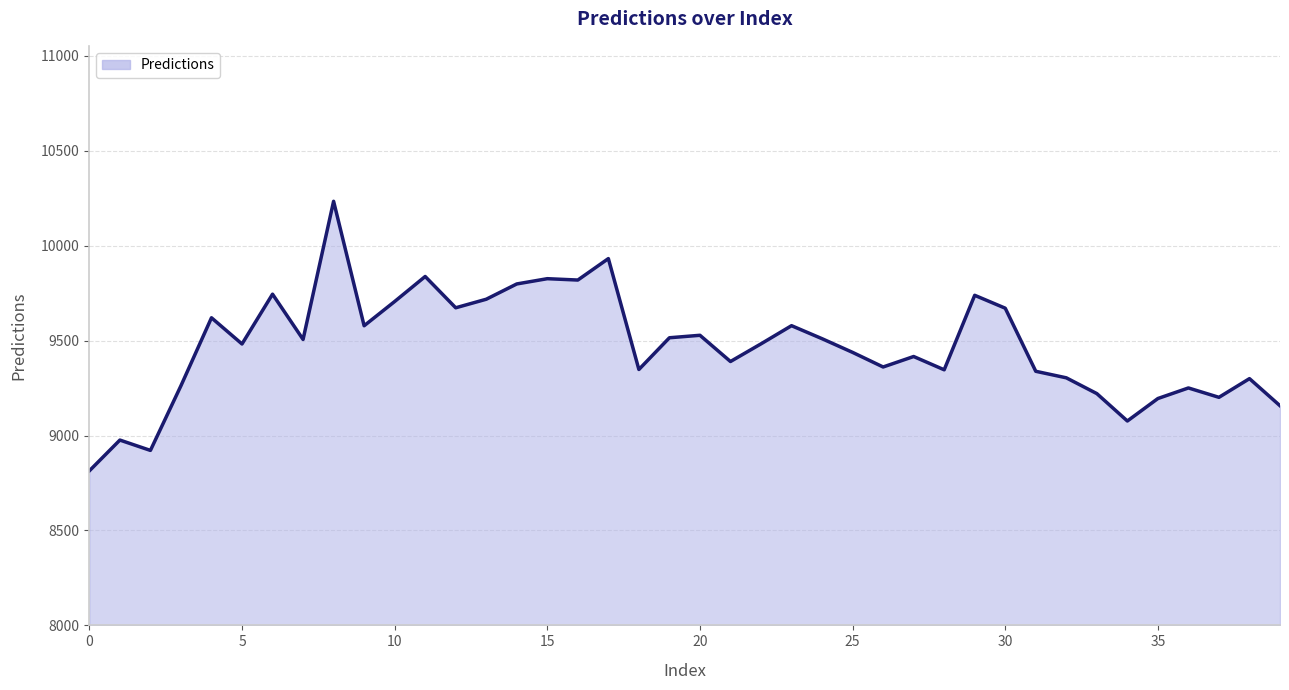

What is the maximum value shown in the chart?

10233.5